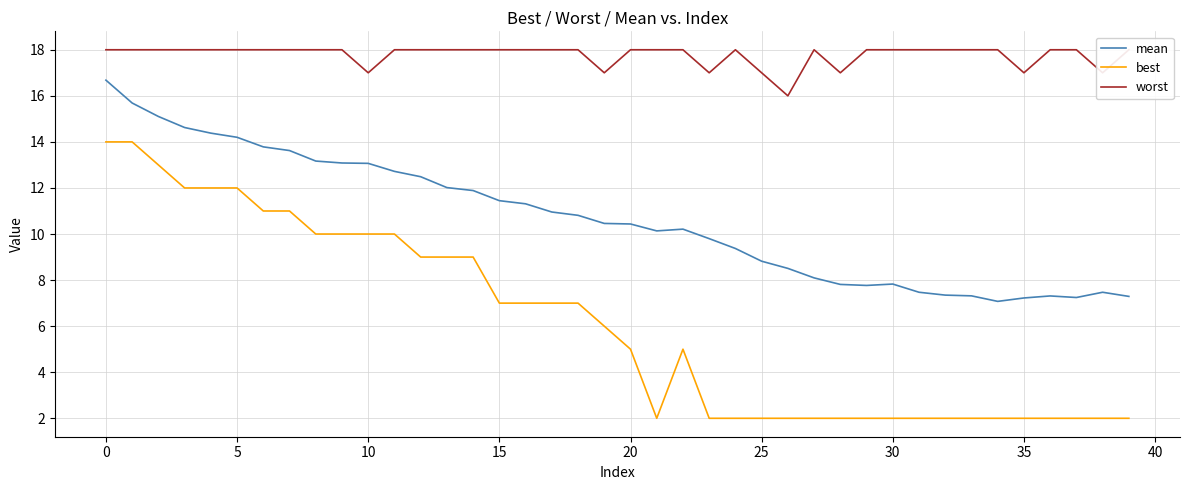

What are all the series names shown in the legend?

mean, best, worst